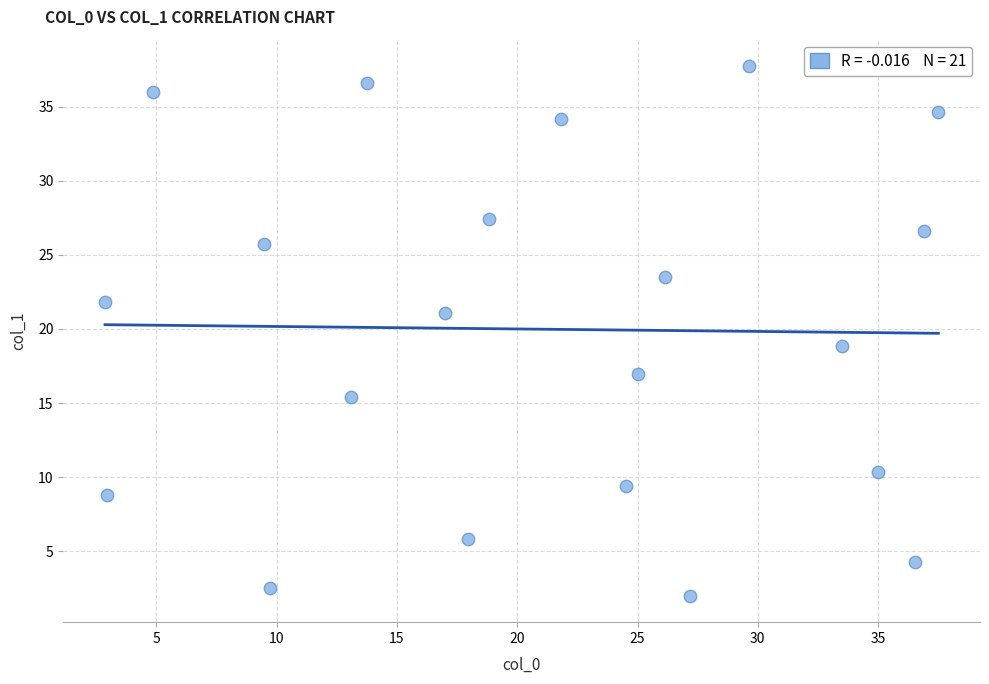

What is the range of X values (max minus min)?

34.6